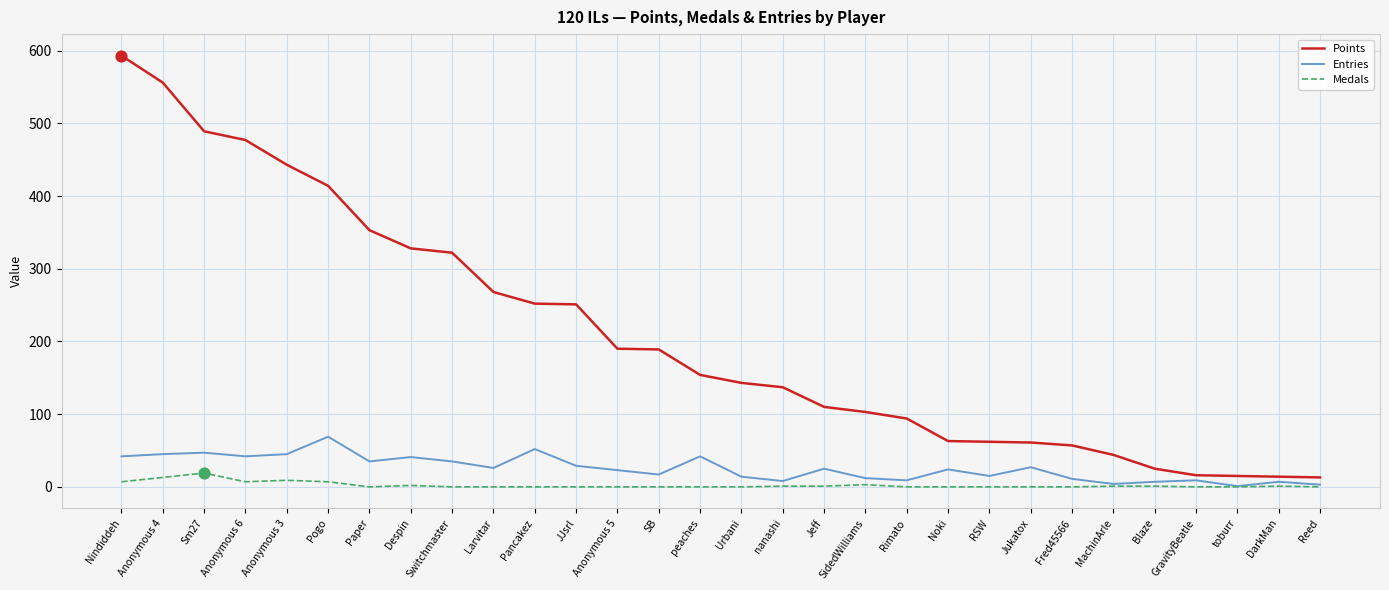

What is the spread (max minus min) of values at JJsrl?

251